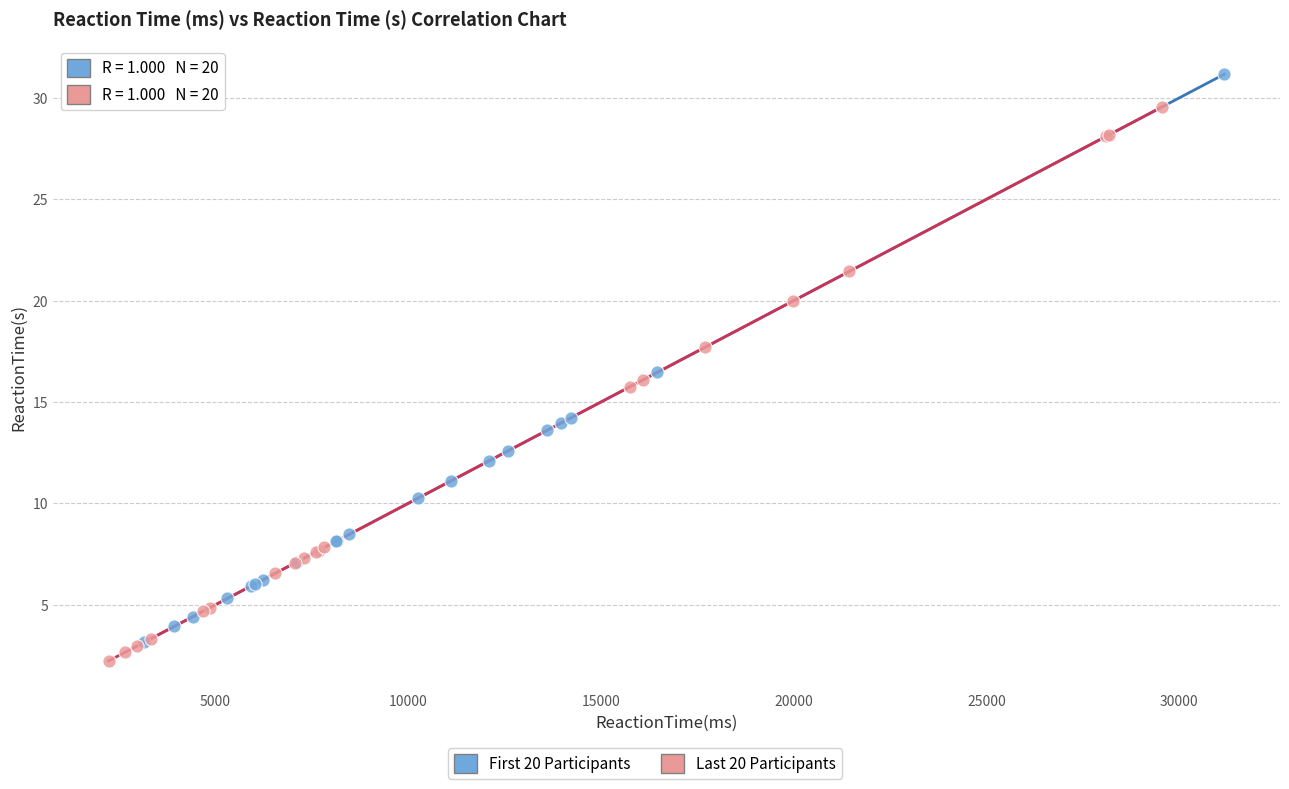

Which series contains the highest Y value?

First 20 Participants